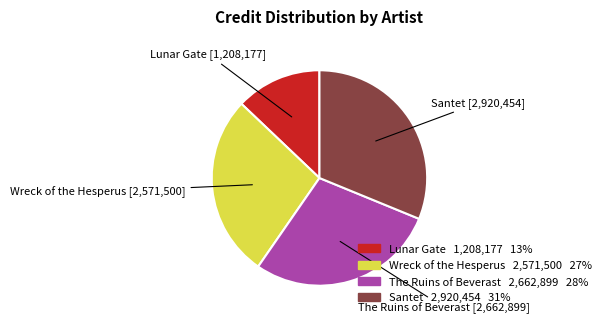

Does any single category account for the majority?

No